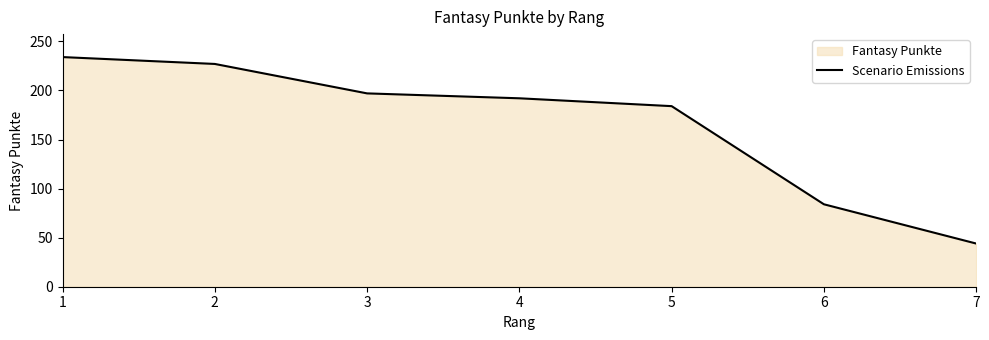

Reading left to right, extract all data points from this chart.

1=234	2=227	3=197	4=192	5=184	6=84	7=44